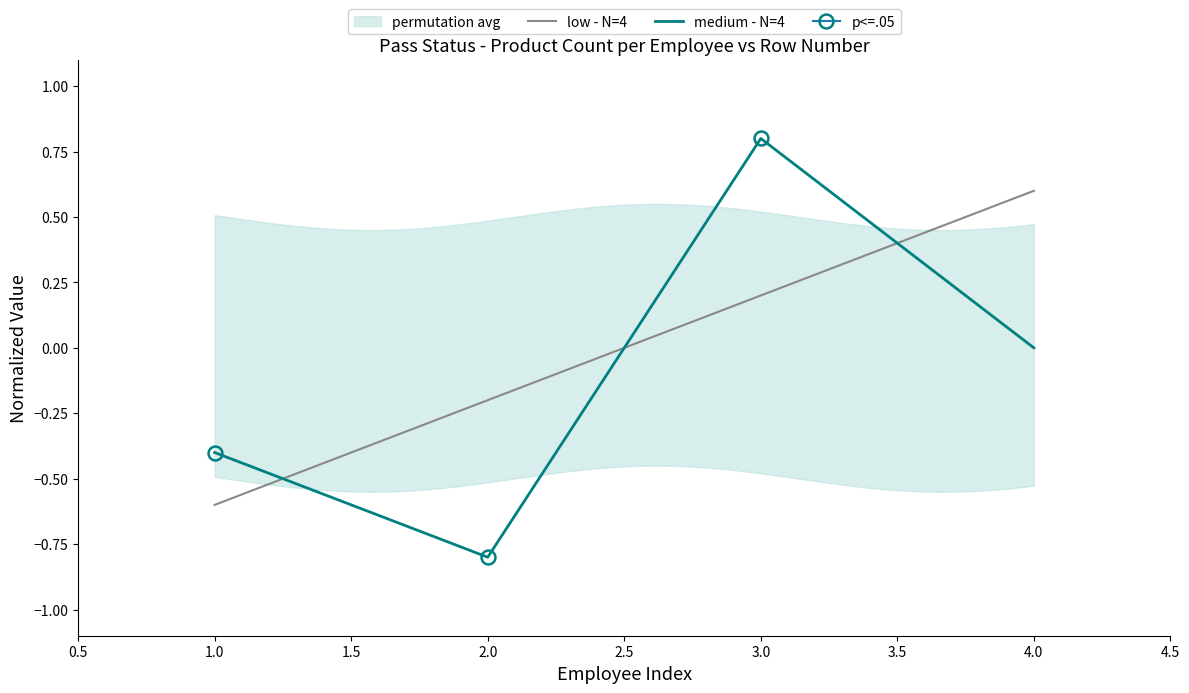

True or false: medium - N=4 has more than 0 points higher than both neighbors.

True